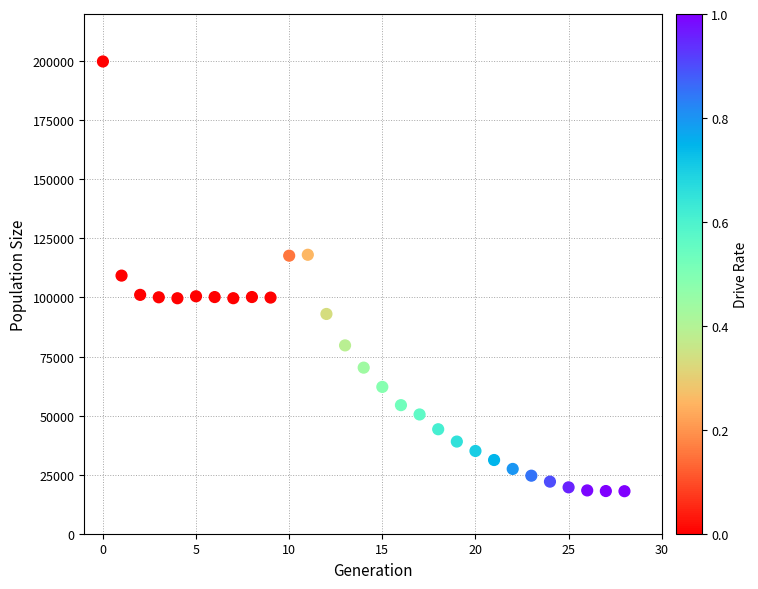

What is the range of Y values (max minus min)?

181904